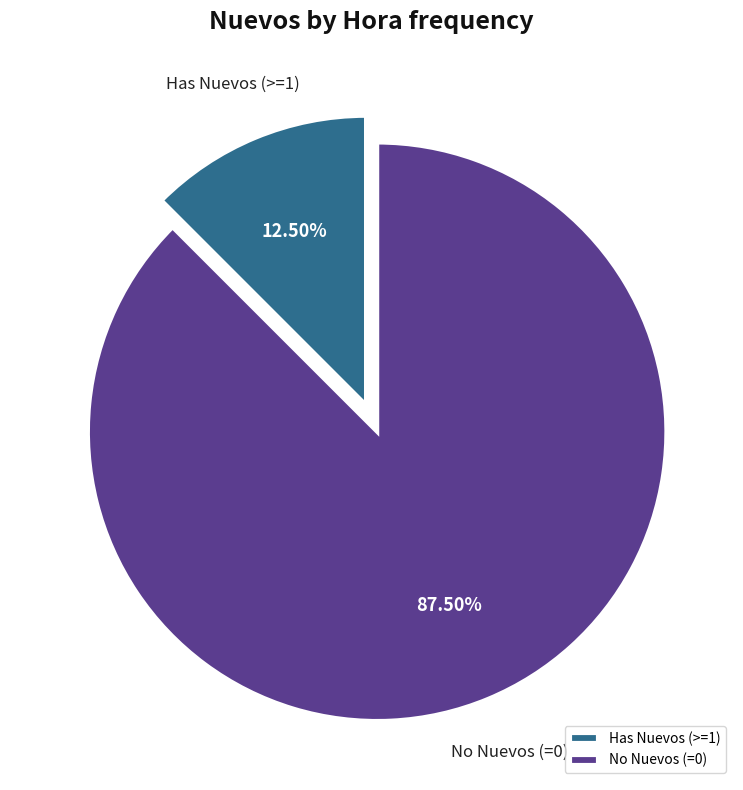

Between No Nuevos (=0) and Has Nuevos (>=1), which is larger?

No Nuevos (=0)